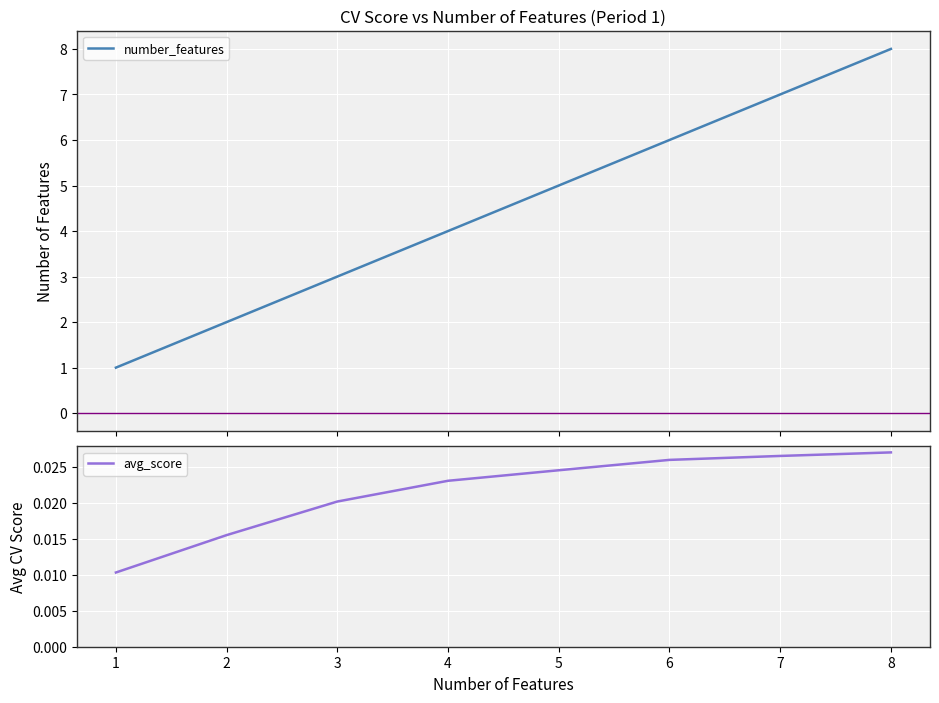

What is the spread (max minus min) of values at 4?

4.0